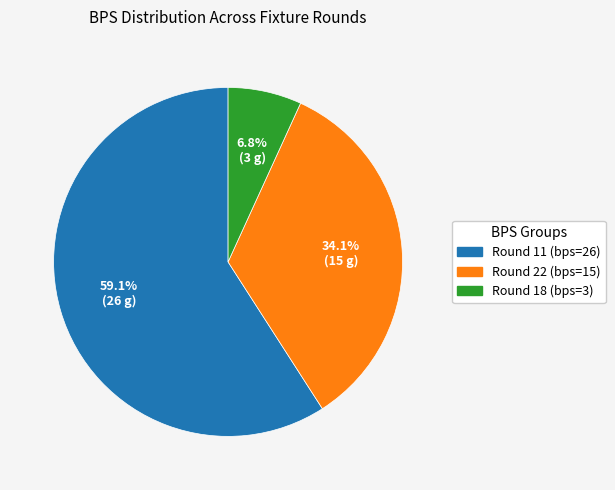

To the nearest percent, what percentage of the pie is Round 18 (bps=3)?

7%